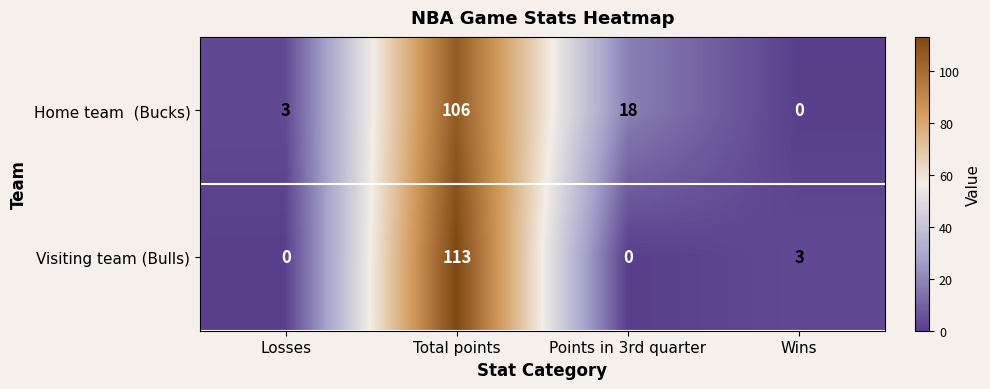

The value of Visiting team (Bulls) at Total points is 113. True or false?

True